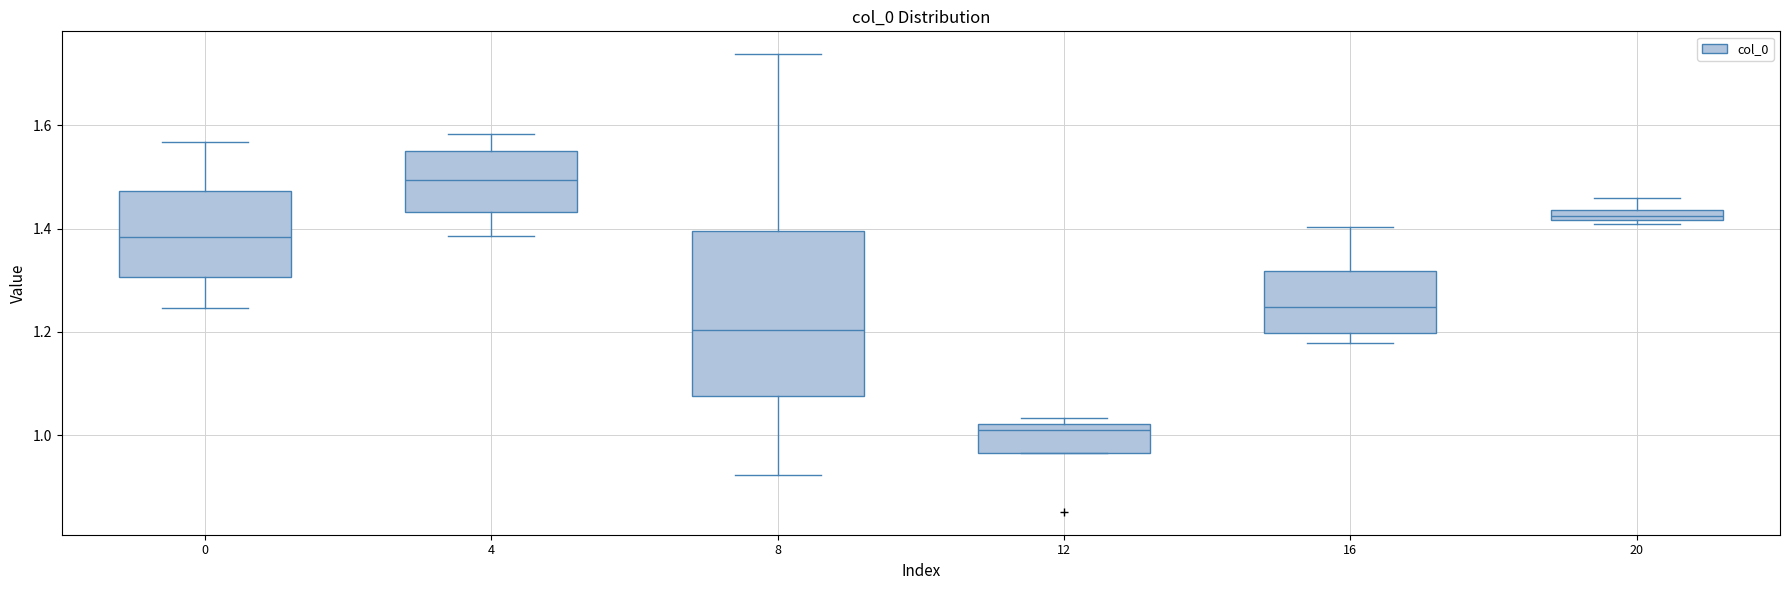

Comparing the boxes themselves (not the whiskers), which one is the tallest?

8